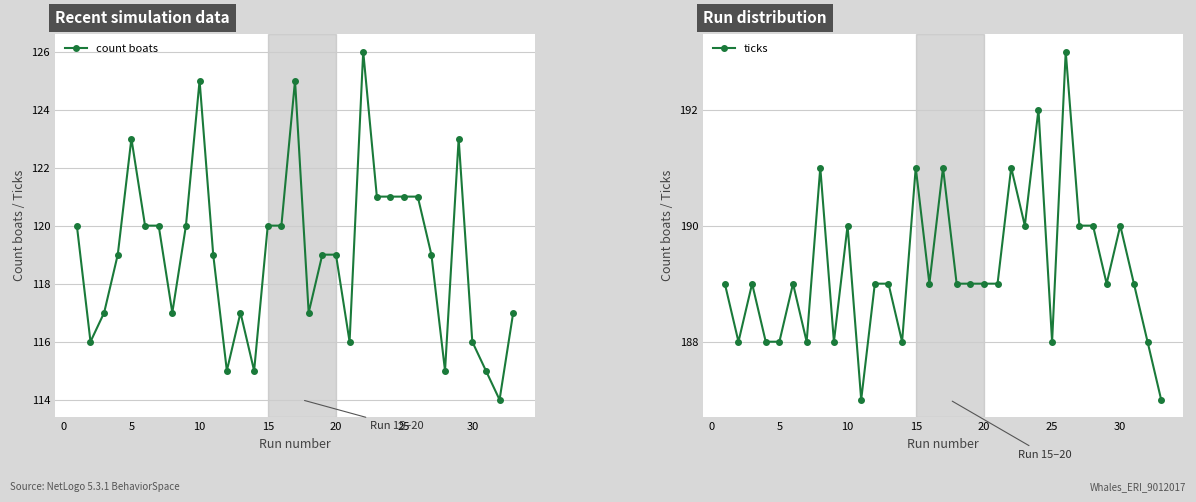

What is the minimum value for count boats?

114